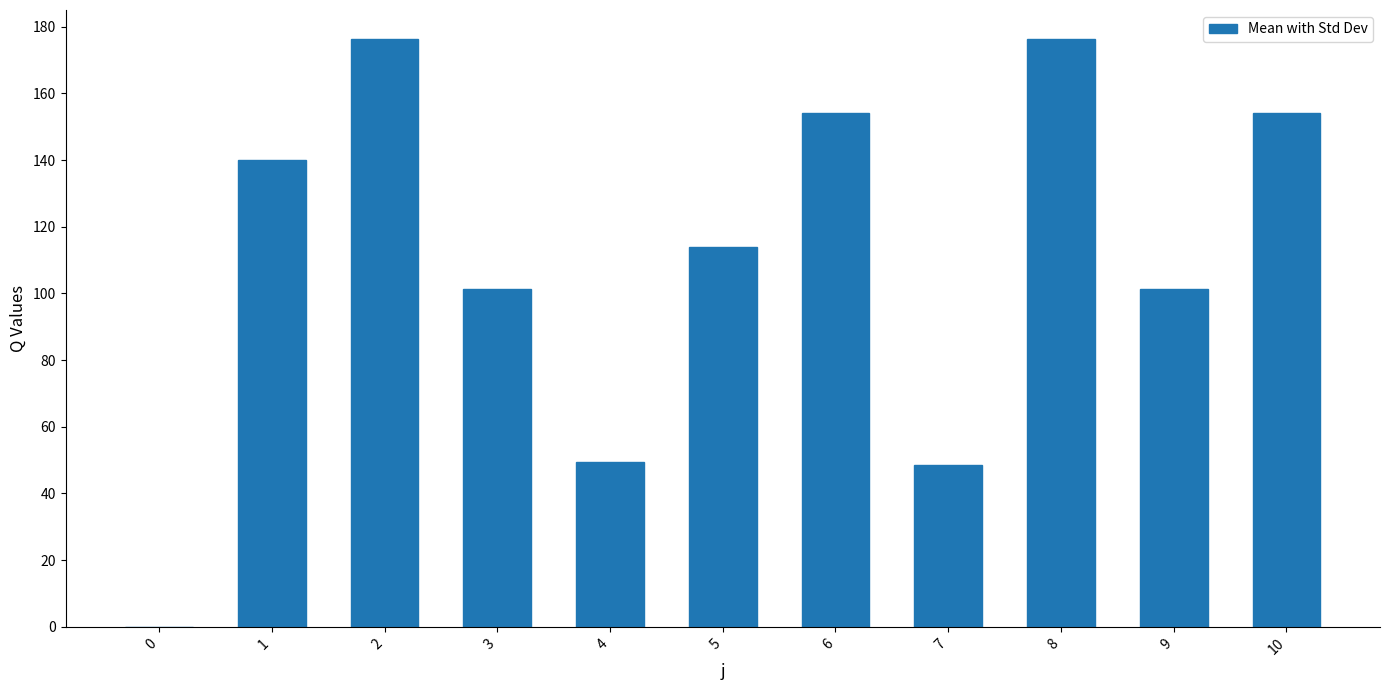

What is the change in value from 0 to 9?

+101.4